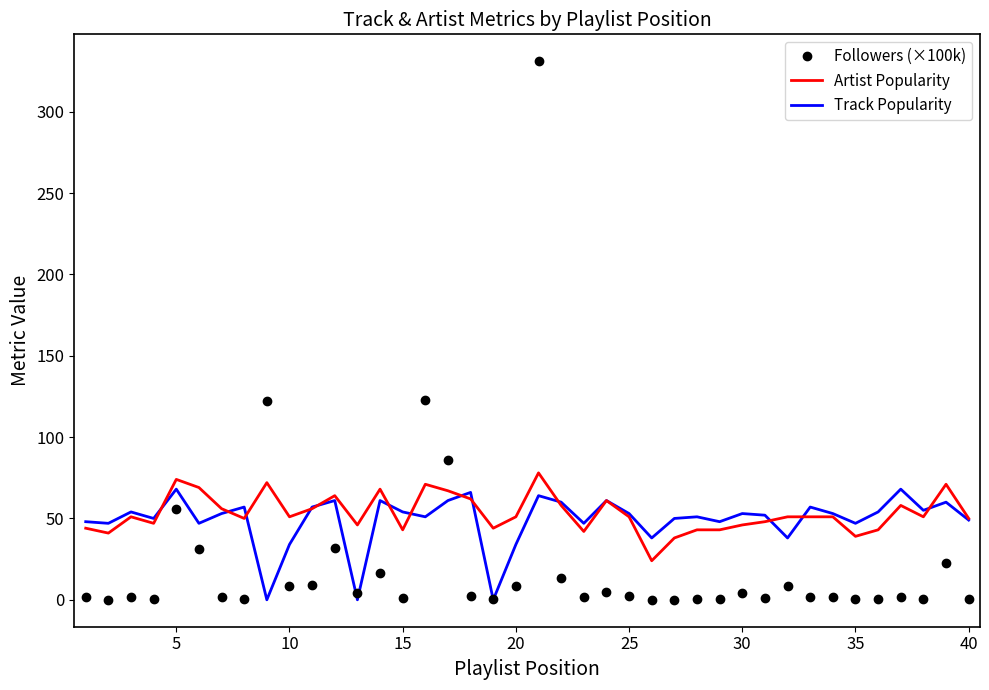

Which series has the widest spread of values?

Followers (×100k)